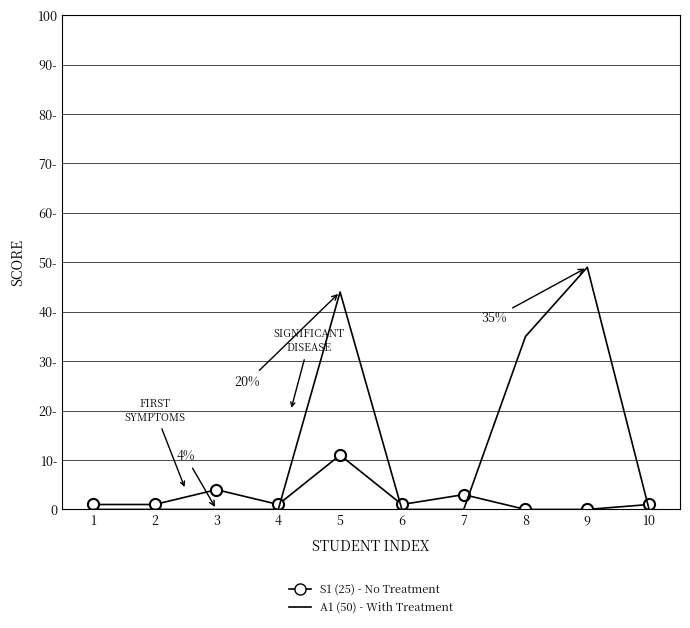

True or false: A1 (50) - With Treatment has more than 0 points higher than both neighbors.

True